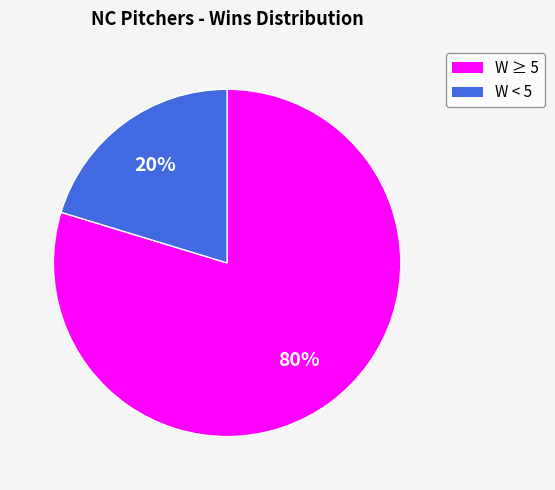

Is there a majority slice in this chart?

Yes